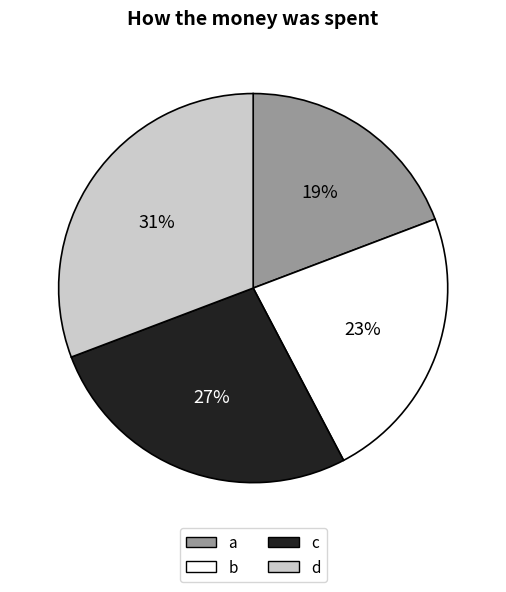

Which category has the biggest portion of the pie?

d